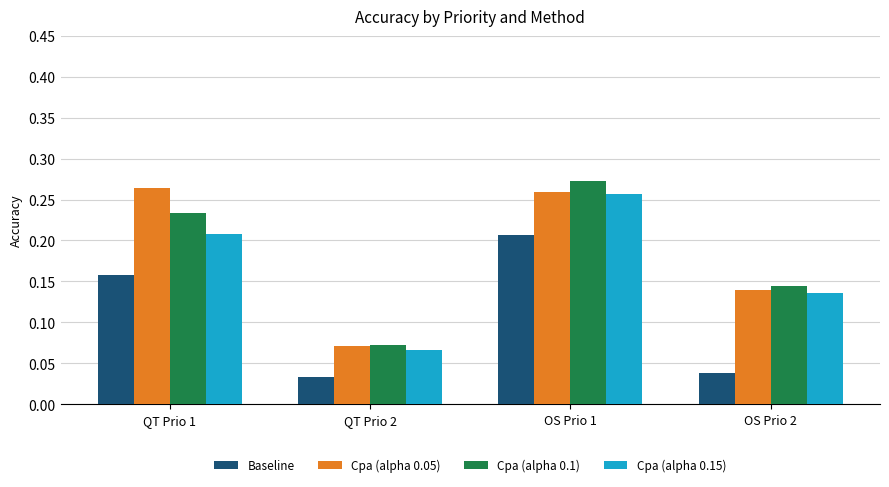

At how many categories does at least one series exceed 0?

4